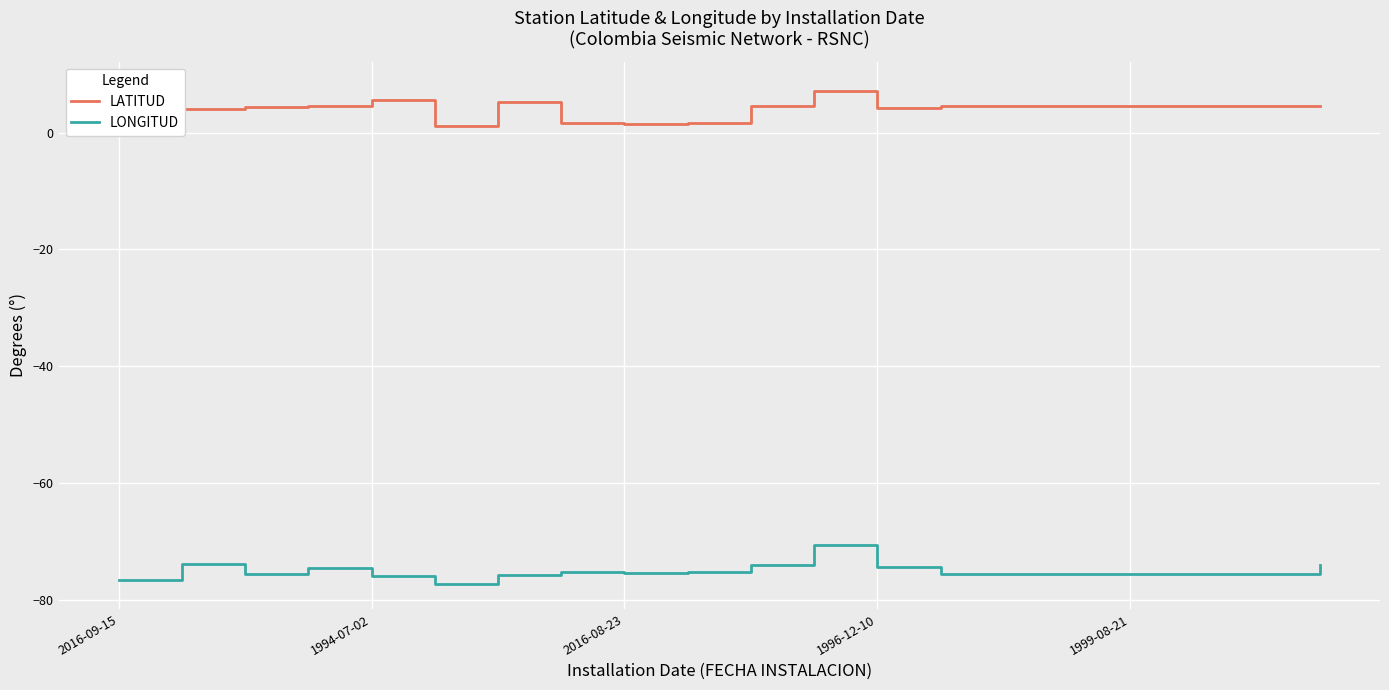

True or false: LONGITUD has a value of -76.6 at 2016-09-15.

True